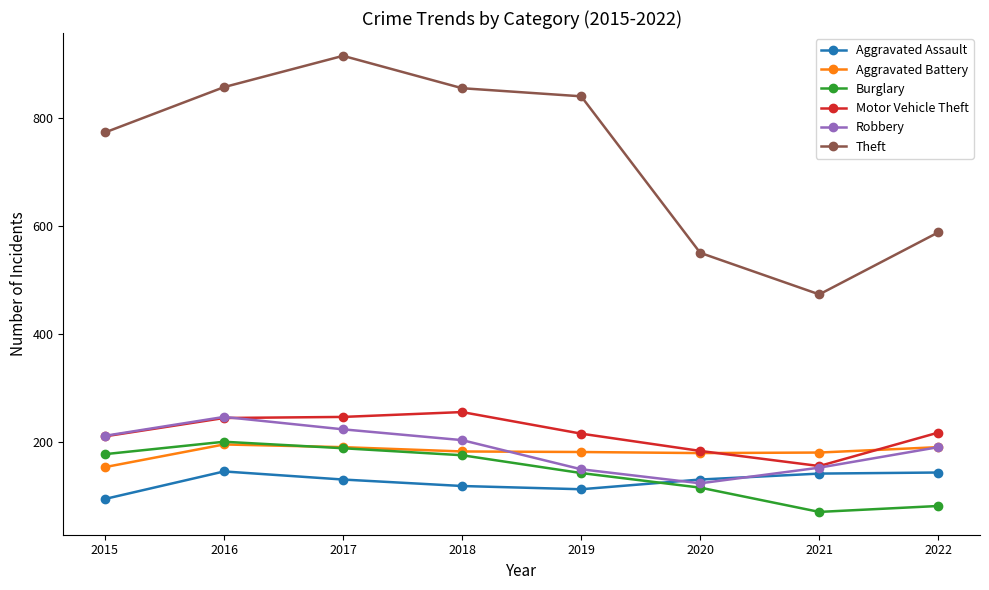

How many lines are shown in the chart?

6